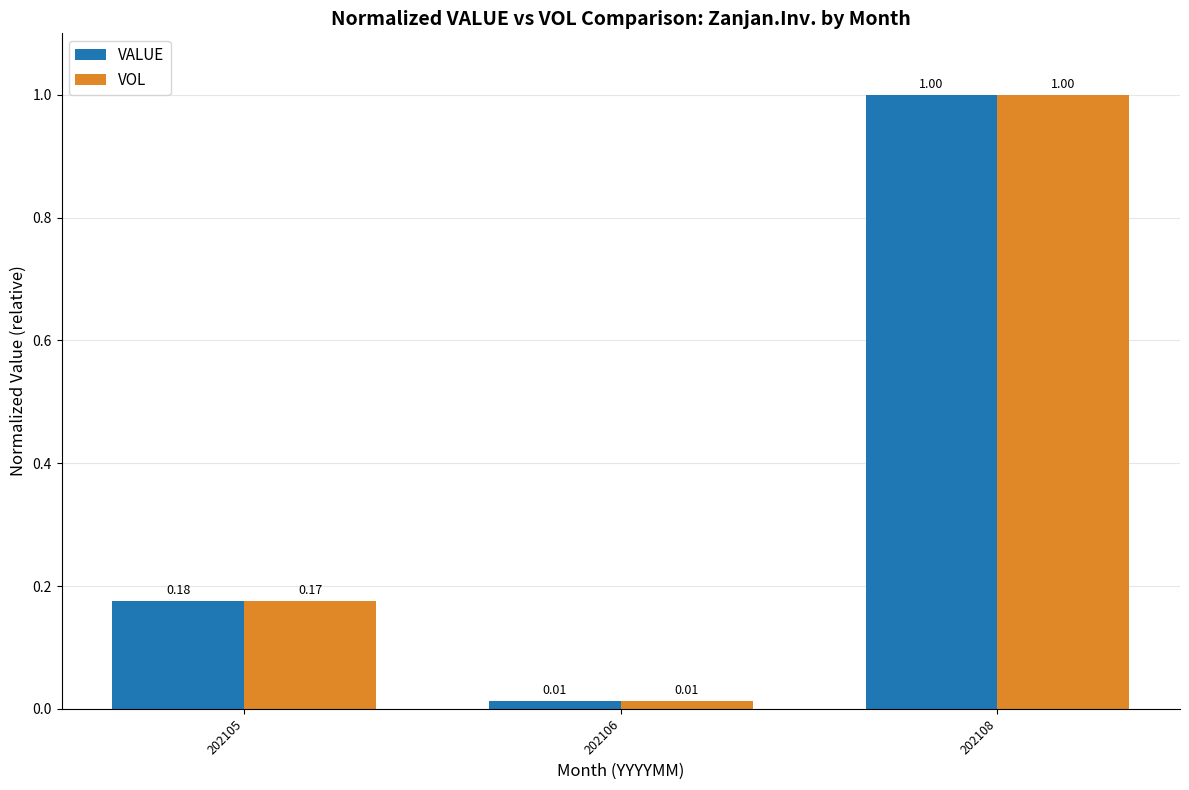

The VALUE series shows 1.0 at 202108. True or false?

True